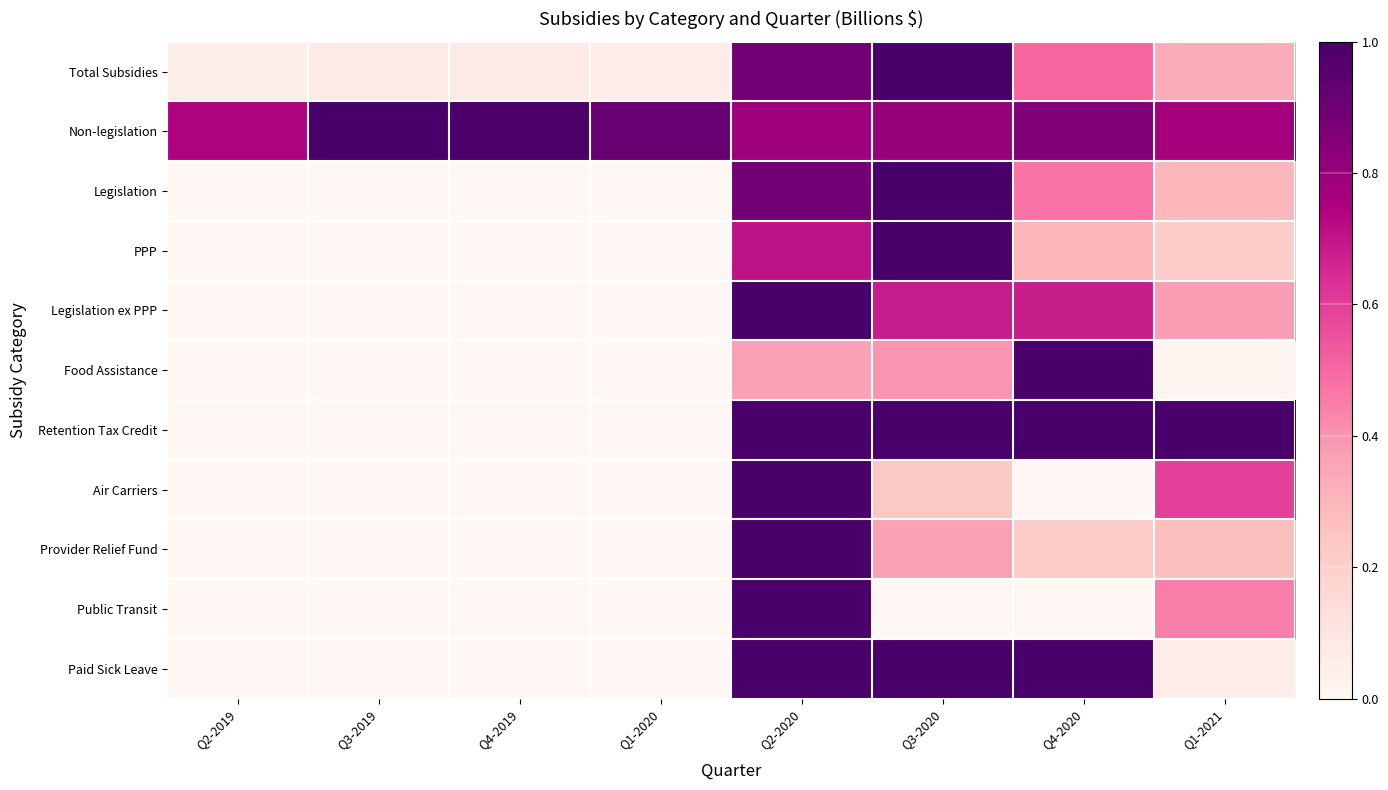

At how many categories does at least one series exceed 0?

8